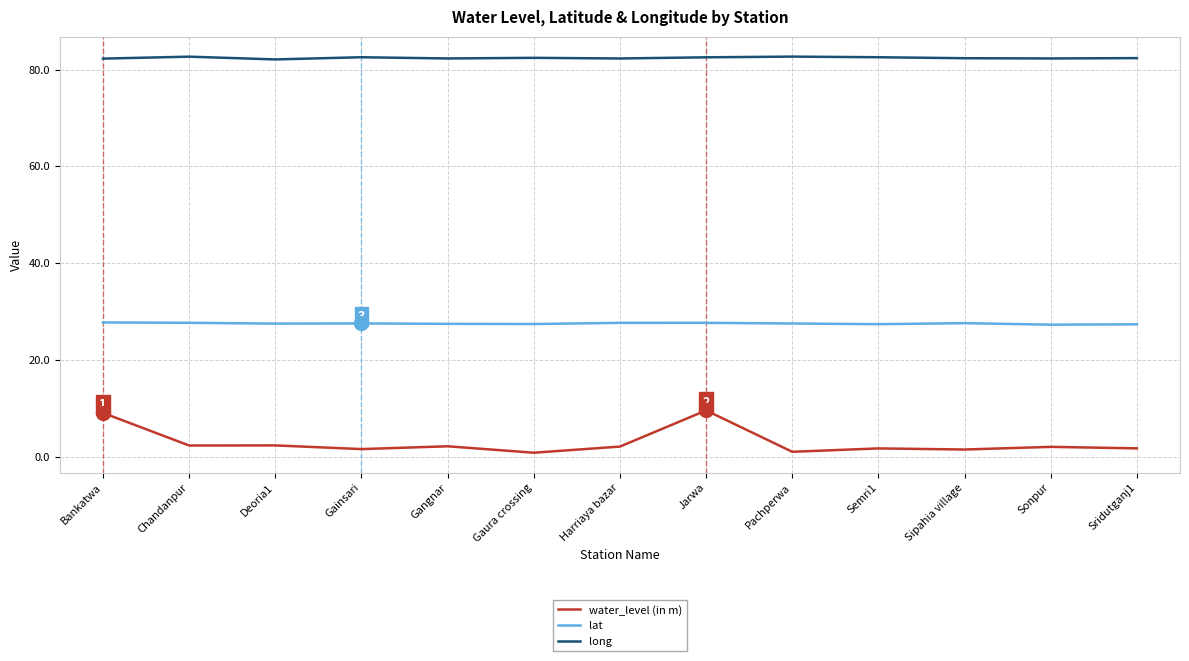

True or false: lat and long cross at least once.

False